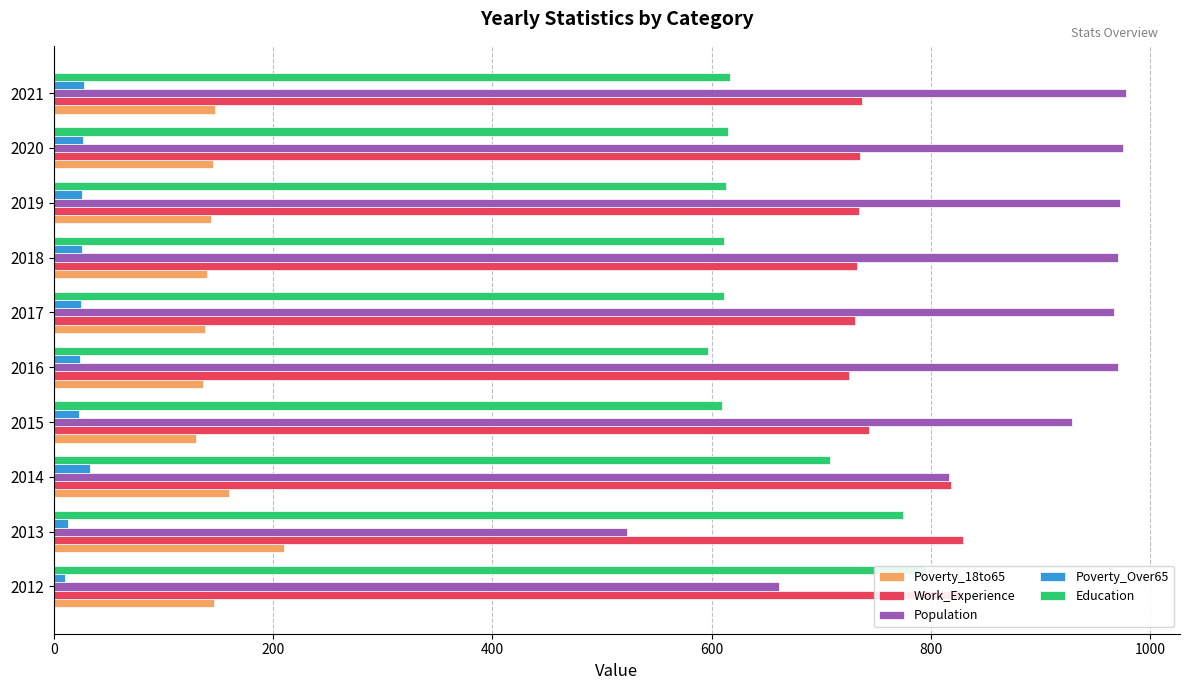

True or false: Work_Experience has a value of 737 at 2021.

True